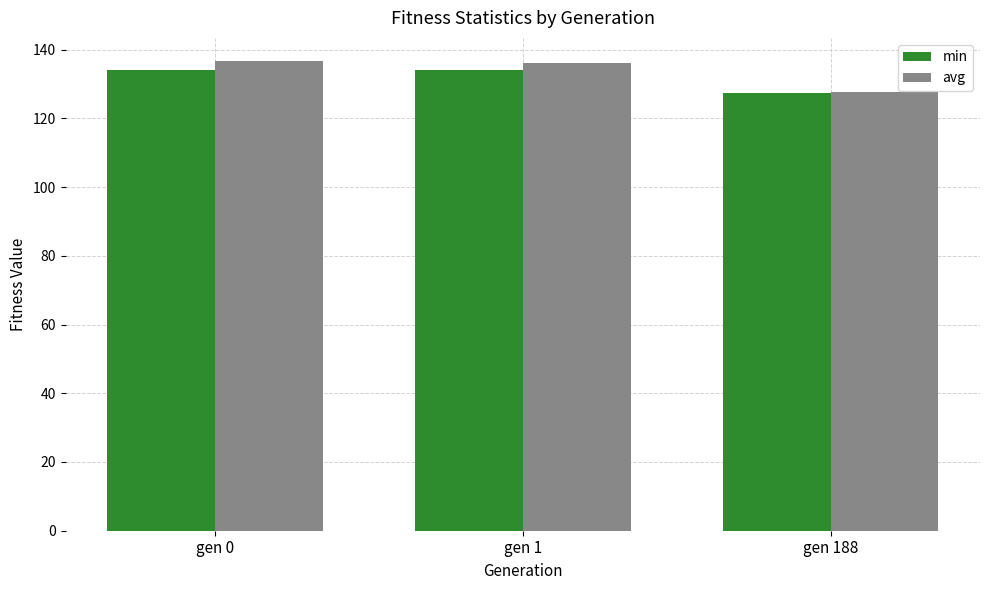

Which category has the lowest value in the min series?

gen 188